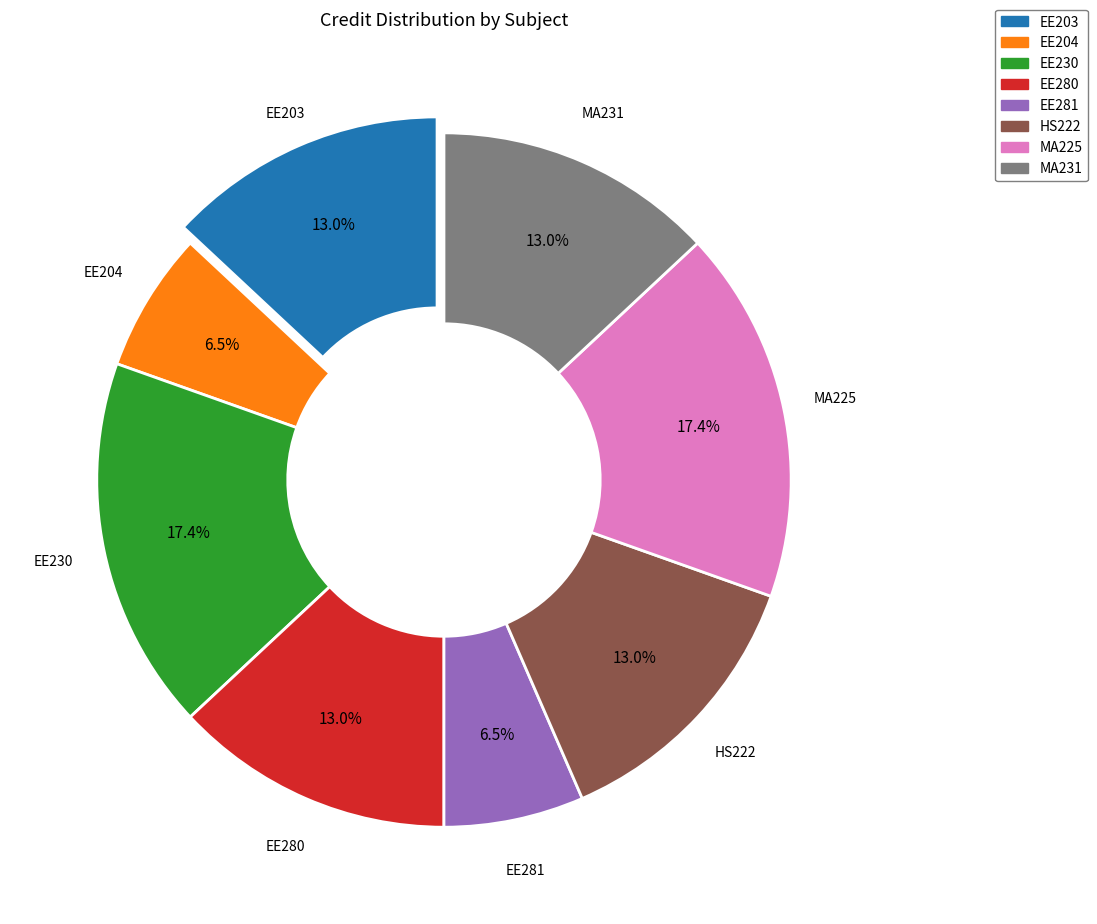

How much of the chart is everything except EE204?

93.5%